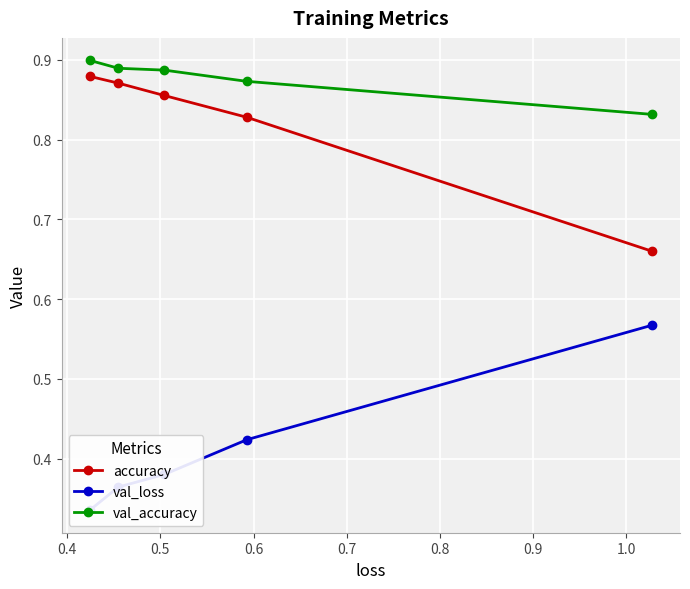

True or false: val_accuracy and accuracy intersect in this chart.

False